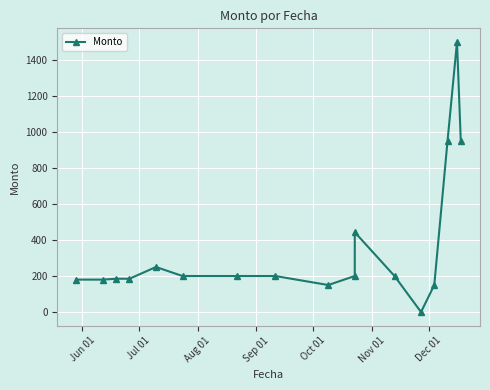

Is it true that the value at Jul 01 is 180?

True